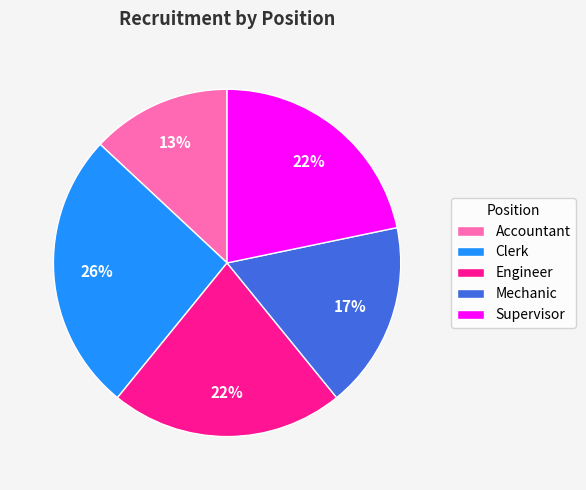

Is there any slice that represents more than half of the pie?

No